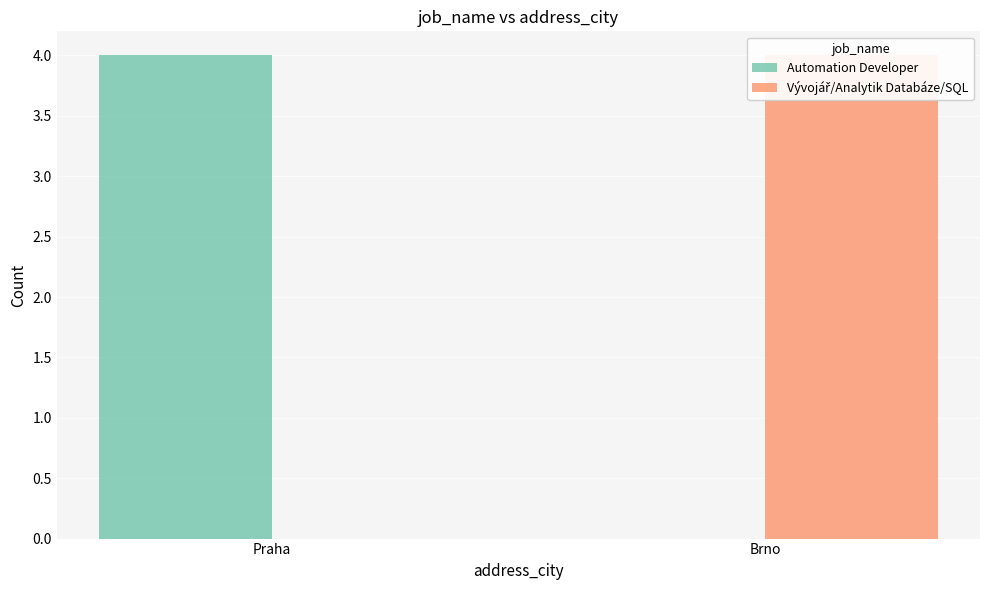

What is the total value across all series at Praha?

4